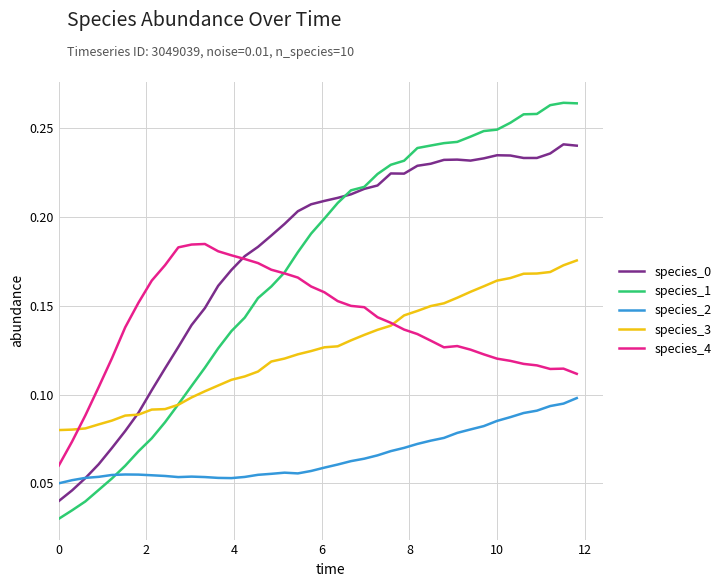

True or false: species_2 and species_4 intersect in this chart.

False